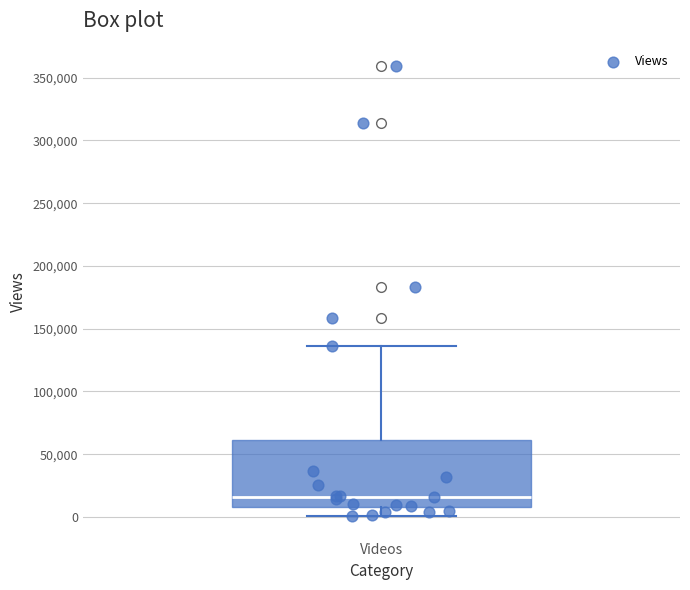

Where does the median line of the box for Videos sit on the y-axis? The values are not printed on the chart, so give them approximately, as read against the axis.

15000